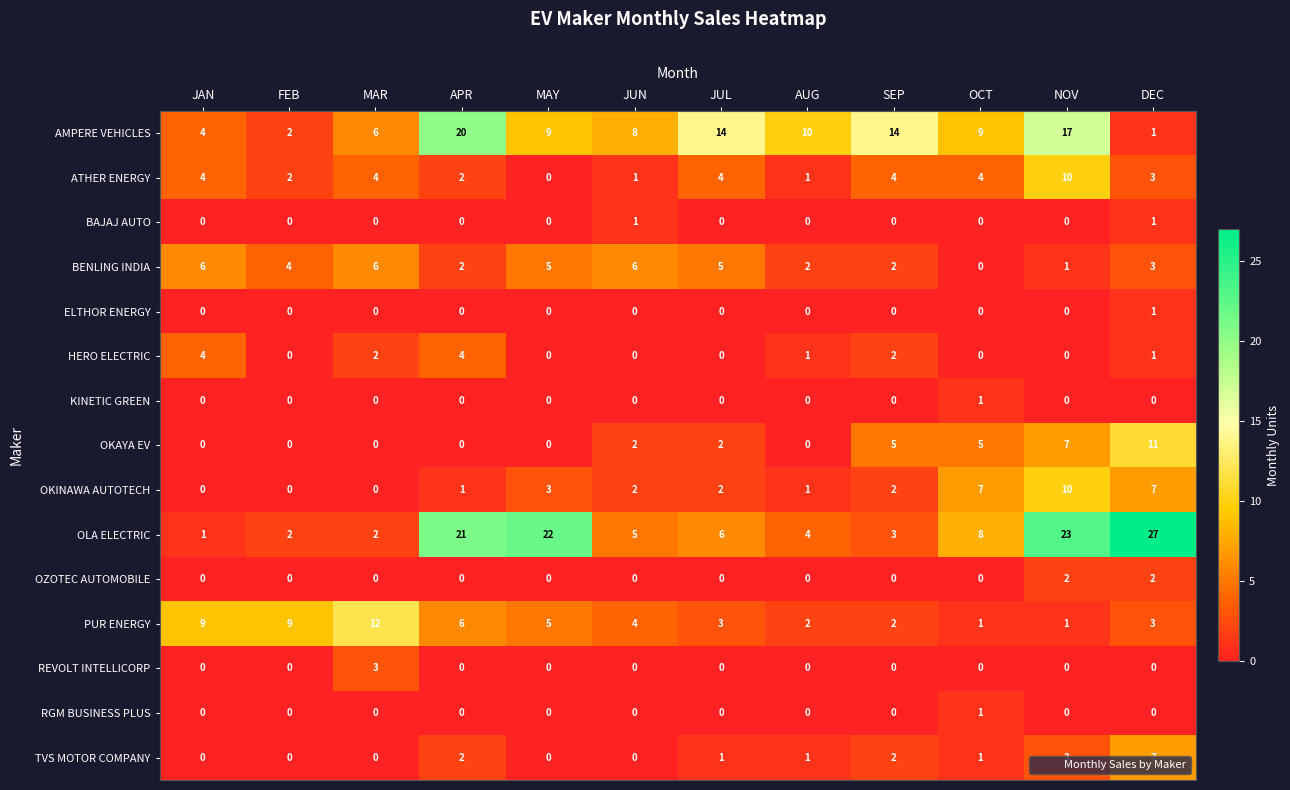

Is it true that OKAYA EV equals 0 at FEB?

True